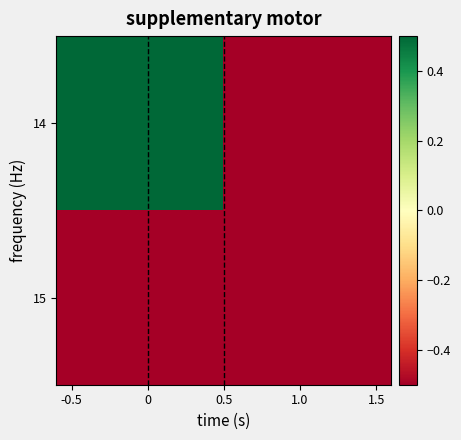

At which category is the sum across all series the highest?

-0.5